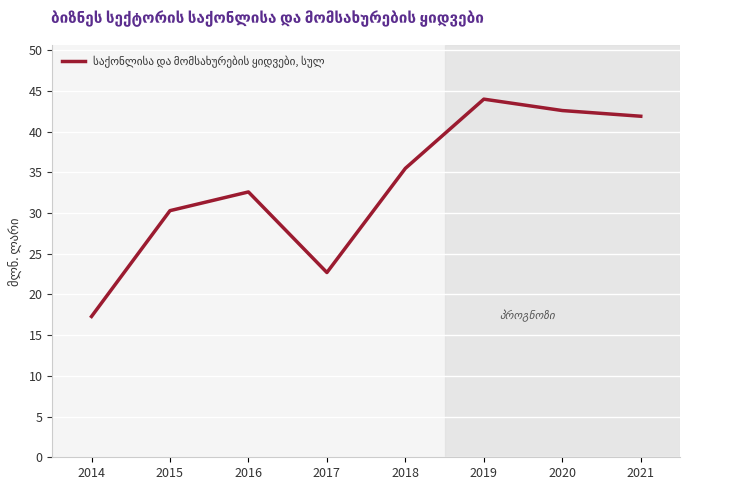

What is the minimum value shown in the chart?

17.3